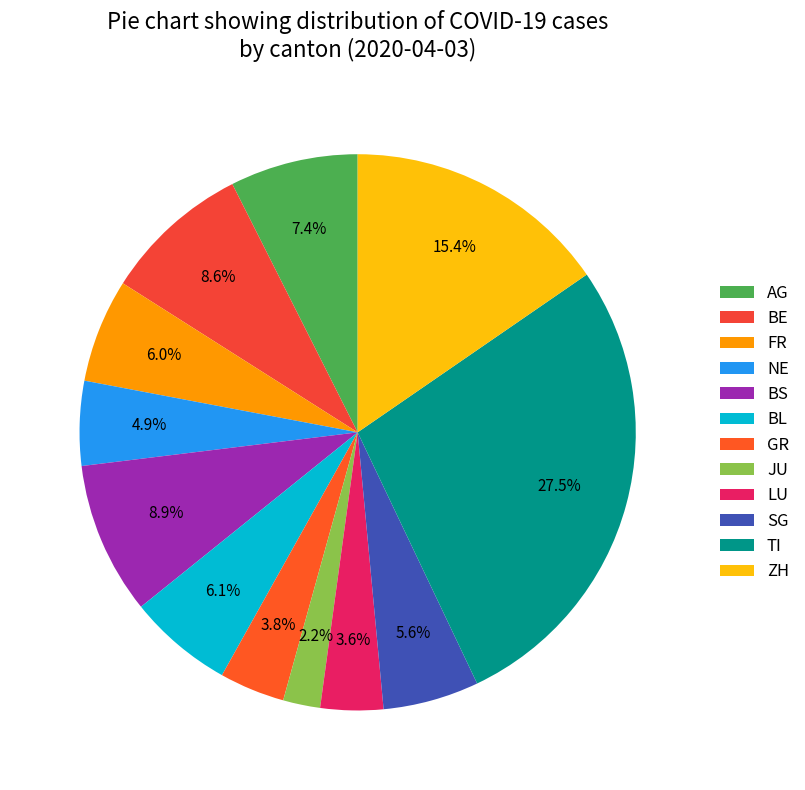

How many slices are in this pie chart?

12